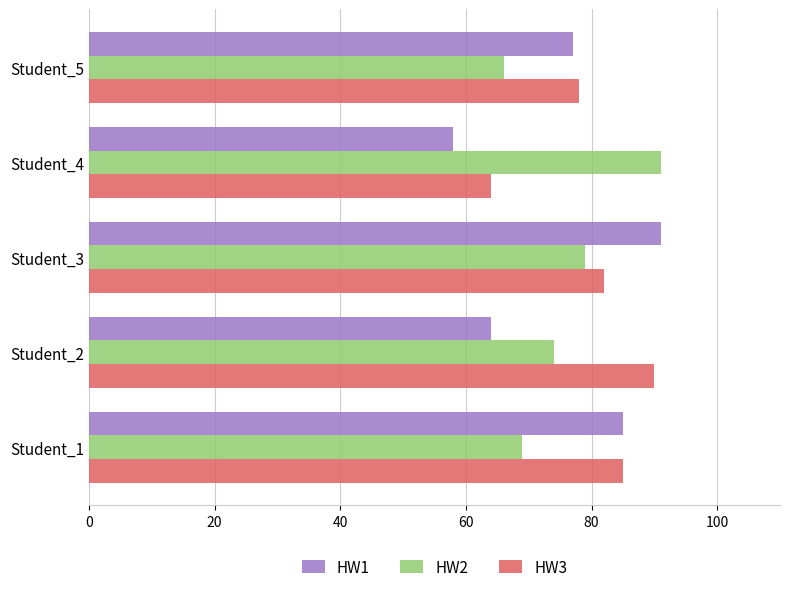

What value does the HW1 series have at Student_5?

77